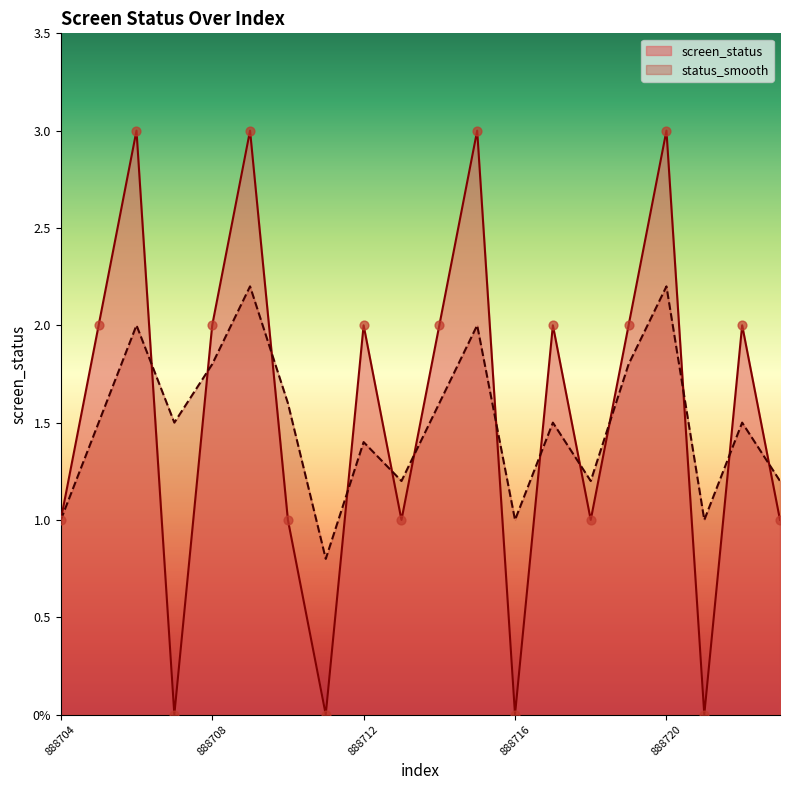

At how many categories does at least one series exceed 1?

16